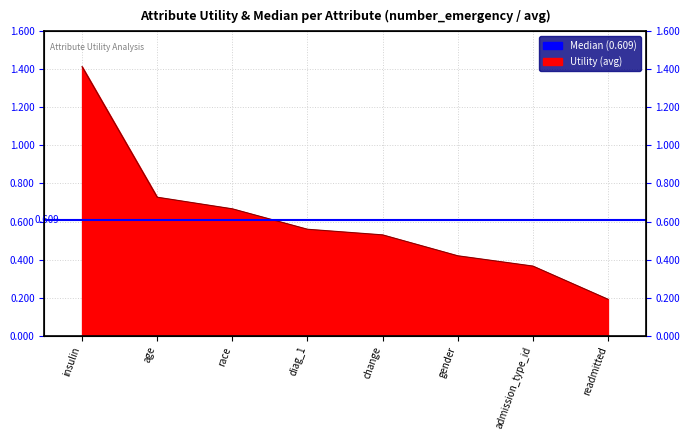

What position from the left is admission_type_id?

7